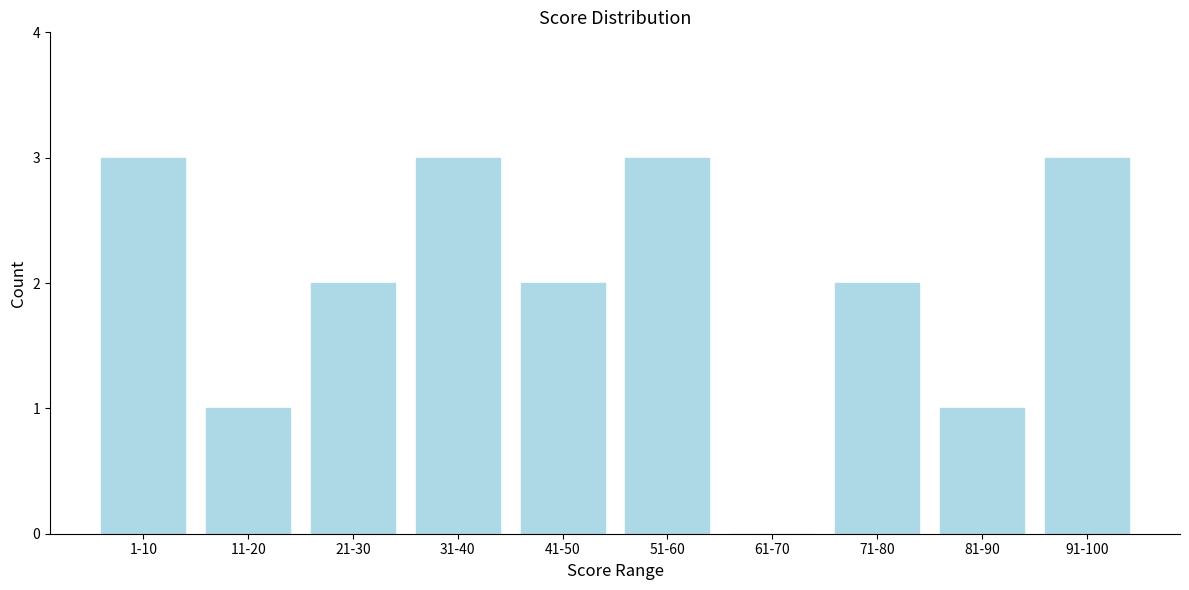

Reading left to right, what are all the values shown in this chart?

1-10=3	11-20=1	21-30=2	31-40=3	41-50=2	51-60=3	61-70=0	71-80=2	81-90=1	91-100=3